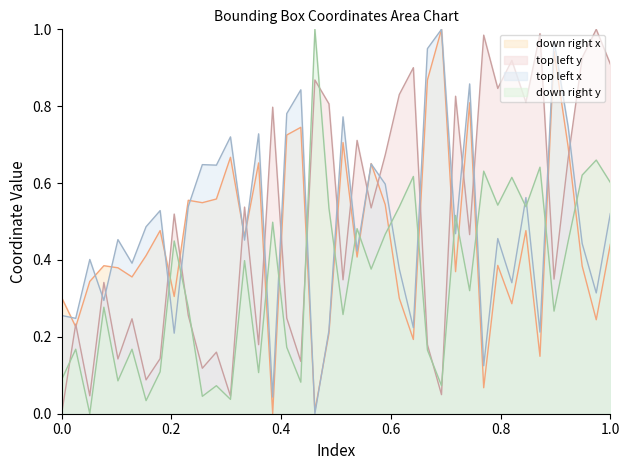

True or false: down right y and down right x cross at least once.

True